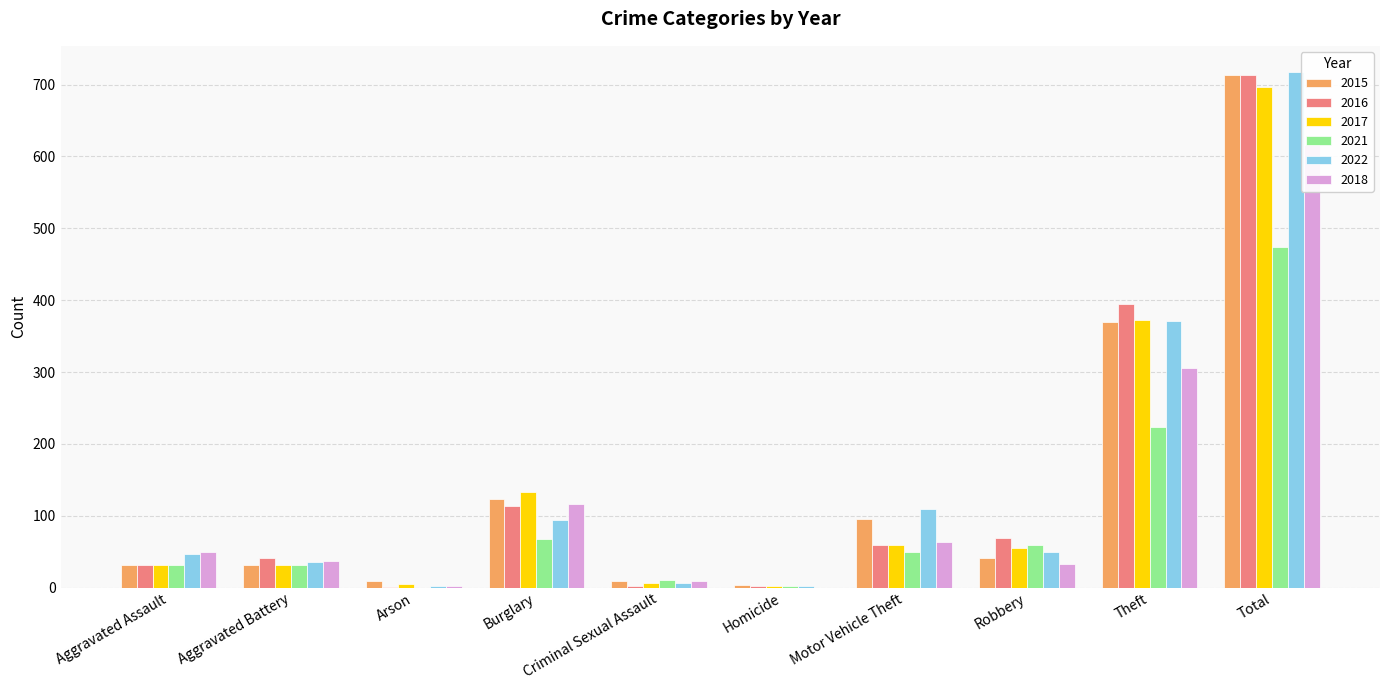

The 2017 series shows 20 at Aggravated Battery. True or false?

False